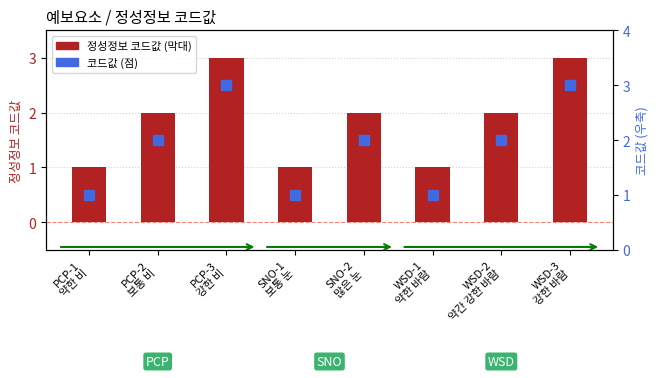

Count the 코드값 (우축) values in the range 1 to 3.

8